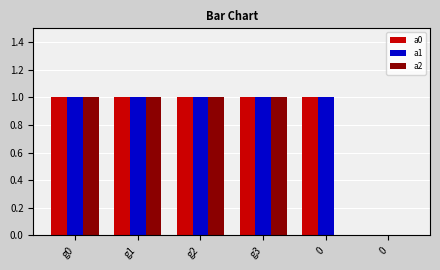

Is it true that a2 equals 2 at g1?

False